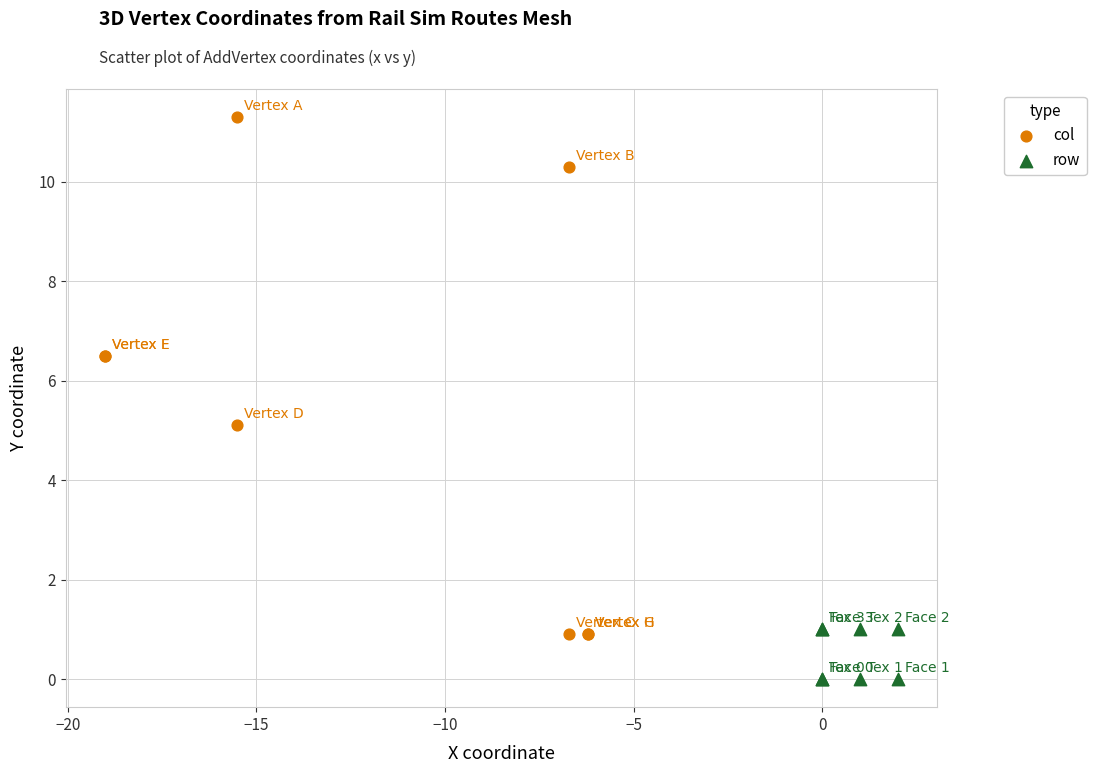

What are all the series names shown in the legend?

col, row